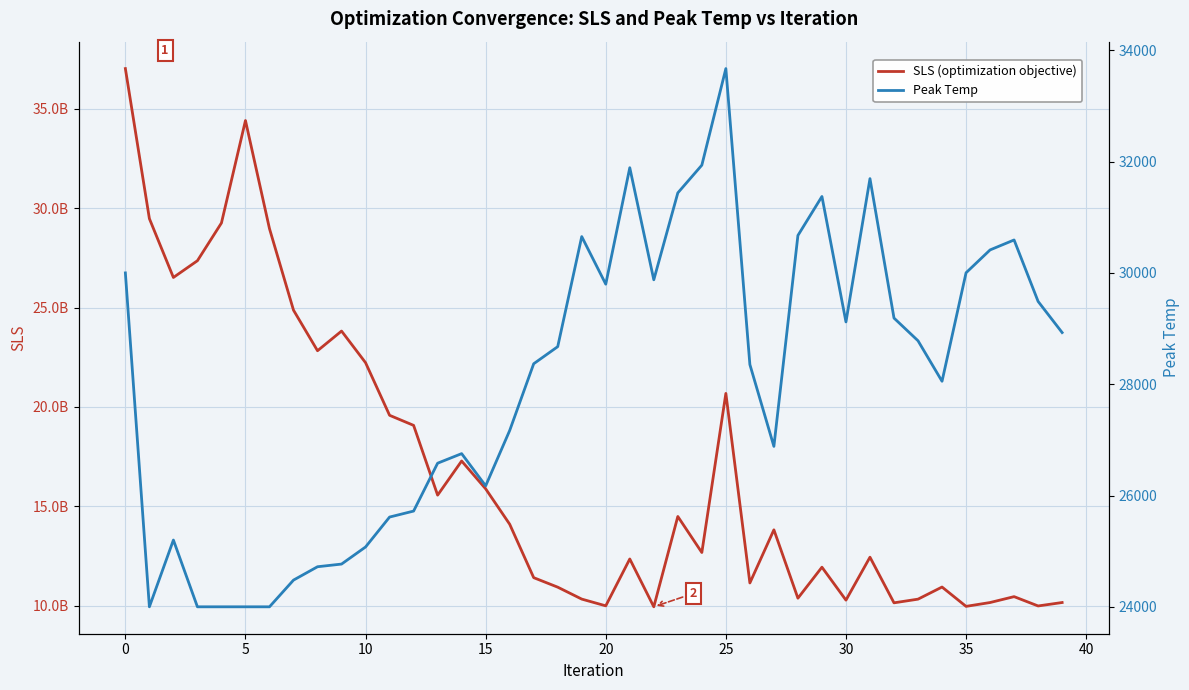

True or false: SLS (optimization objective) has more than 2 points higher than both neighbors.

True